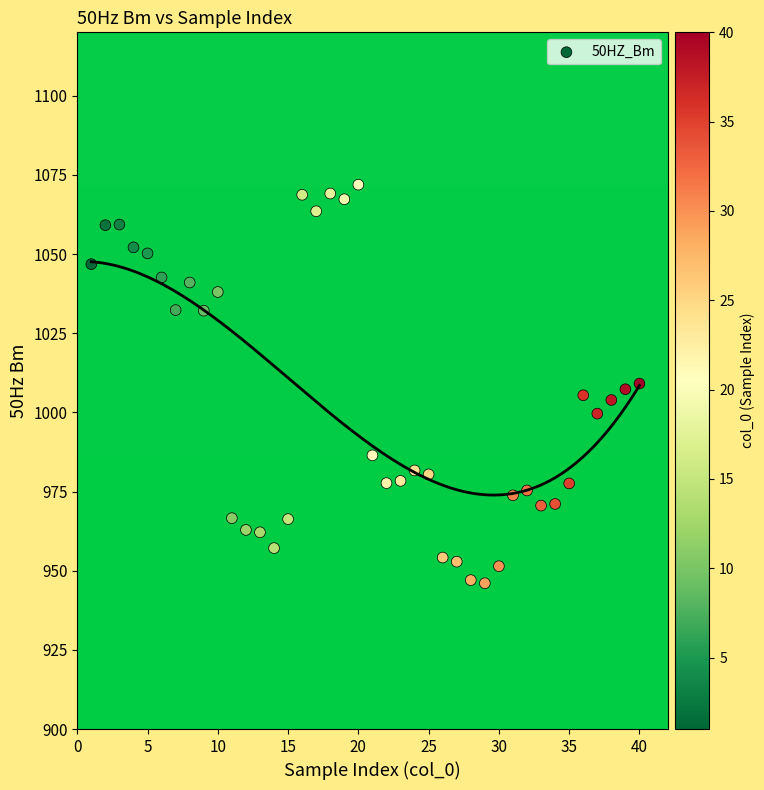

What is the range of Y values (max minus min)?

125.9